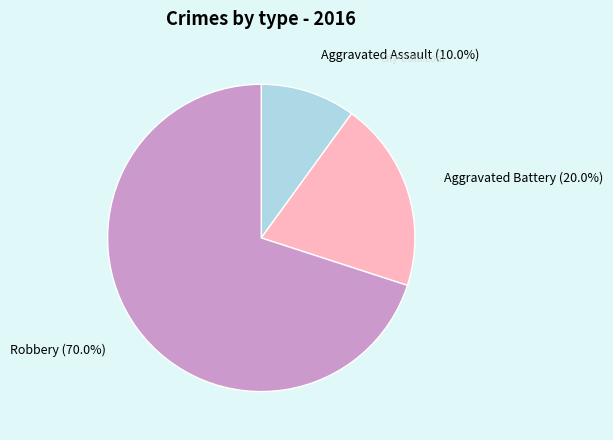

How many segments does this pie chart have?

3